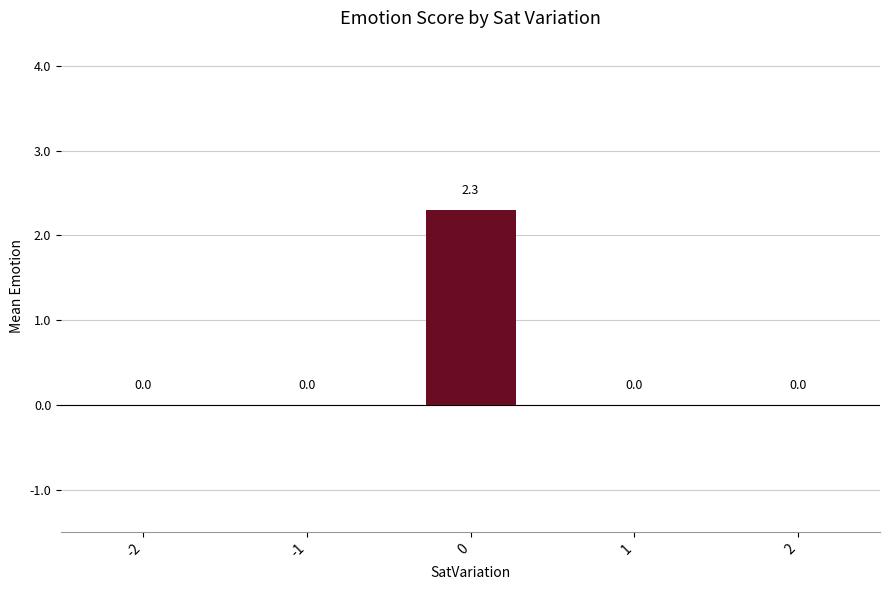

Count the values in the range 0 to 1.

4